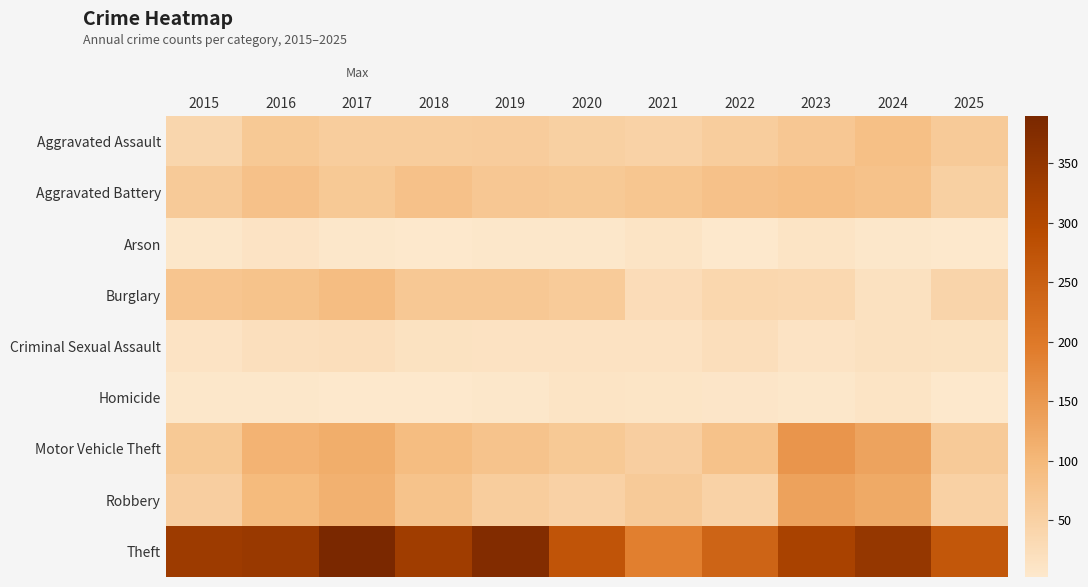

Between 2016 and 2023, which series saw the biggest shift?

Motor Vehicle Theft